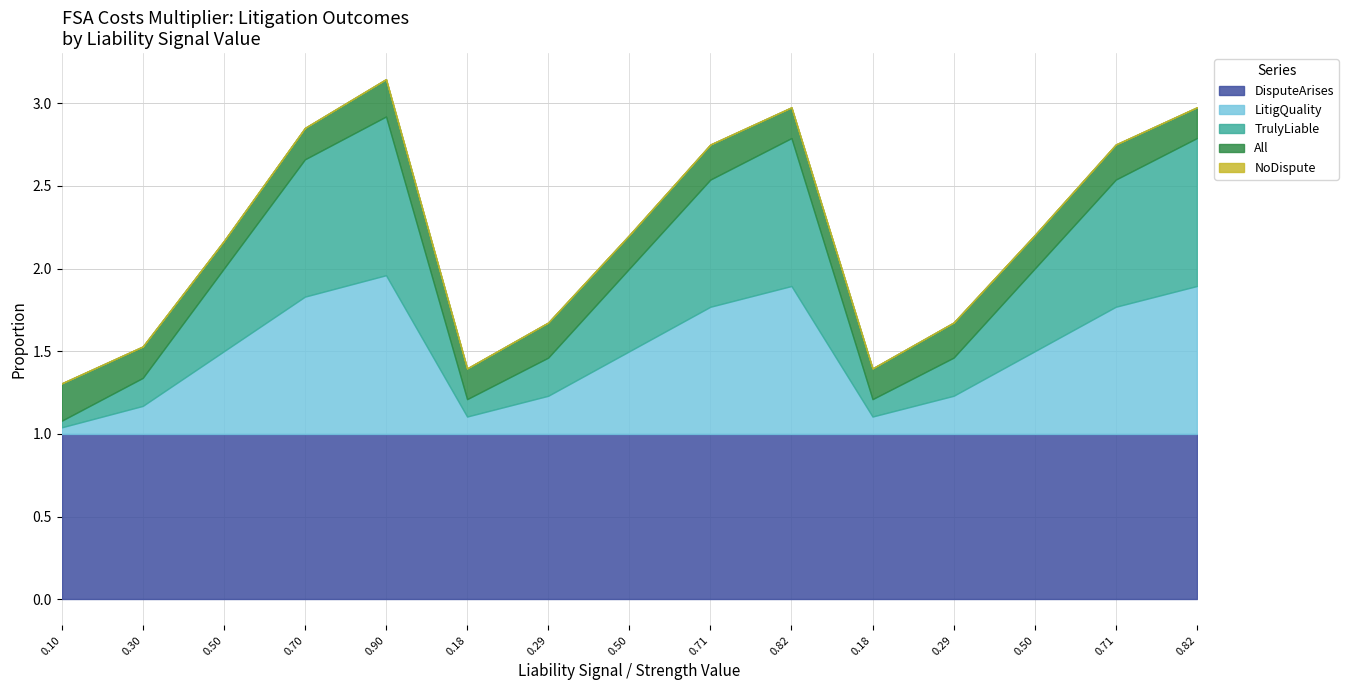

How many lines are shown in the chart?

5